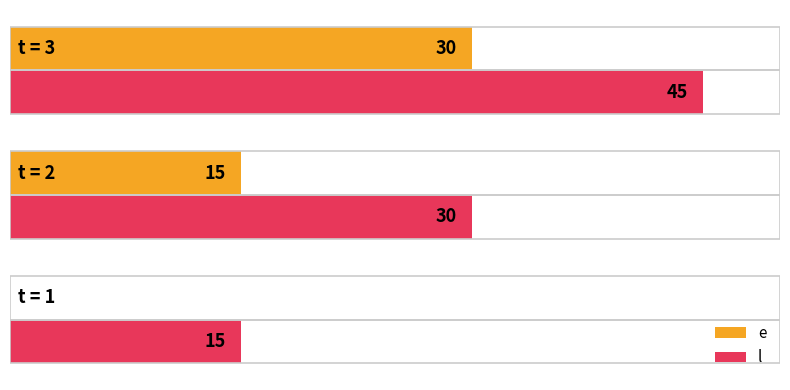

Is the value of e at 2 greater than the value of l at 2?

No